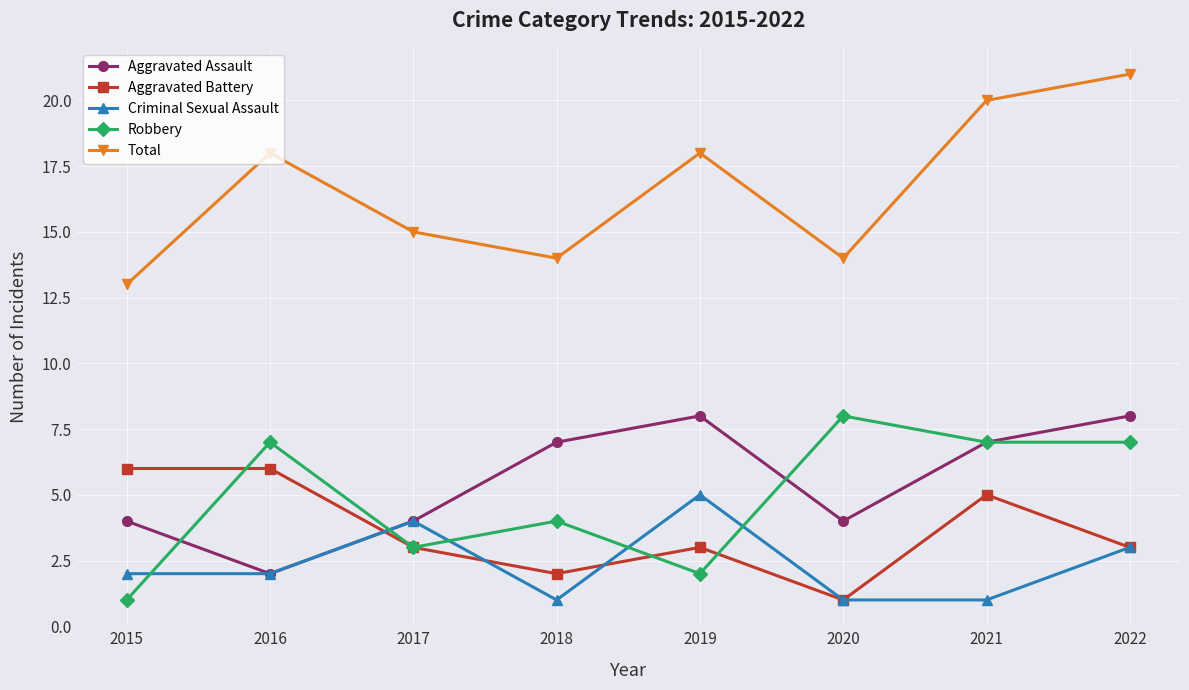

How many series are shown in this chart?

5